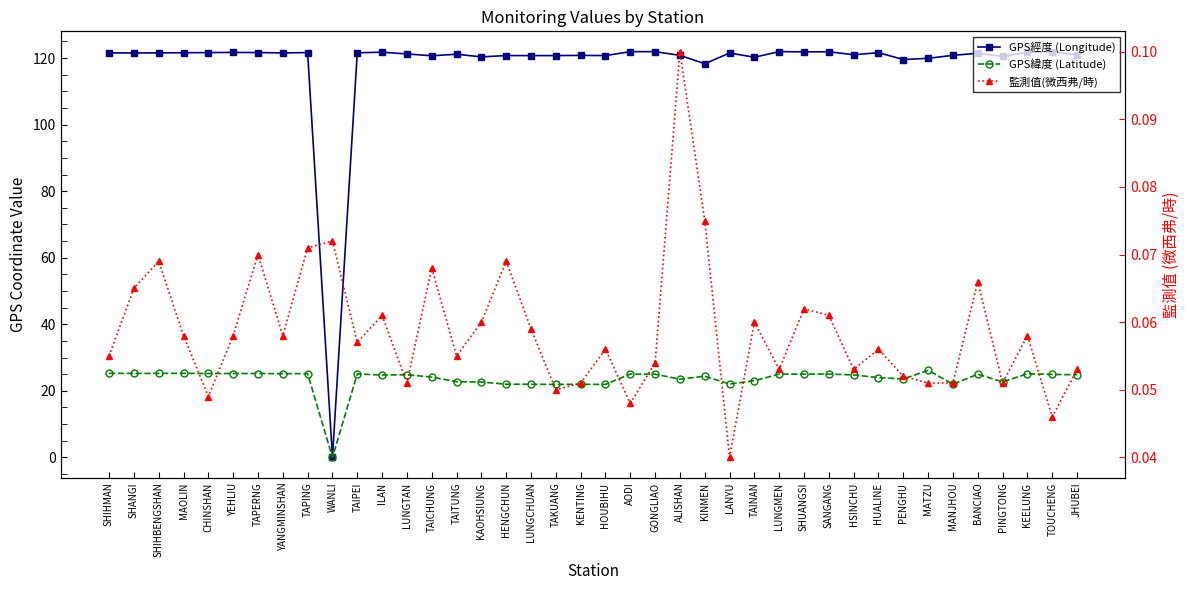

What is the label of the 17th point from the left?

HENGCHUN